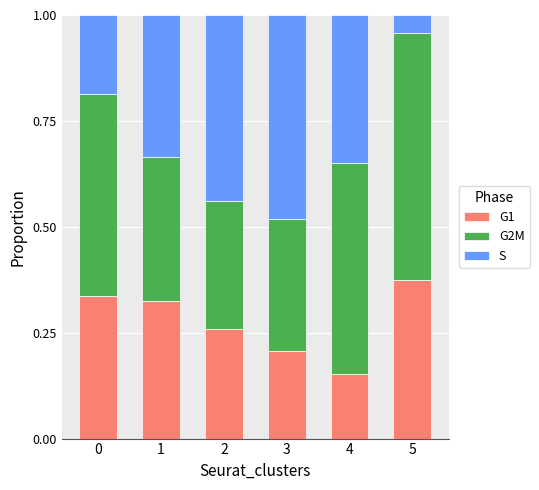

Where is G1 nearest to the value 0?

4